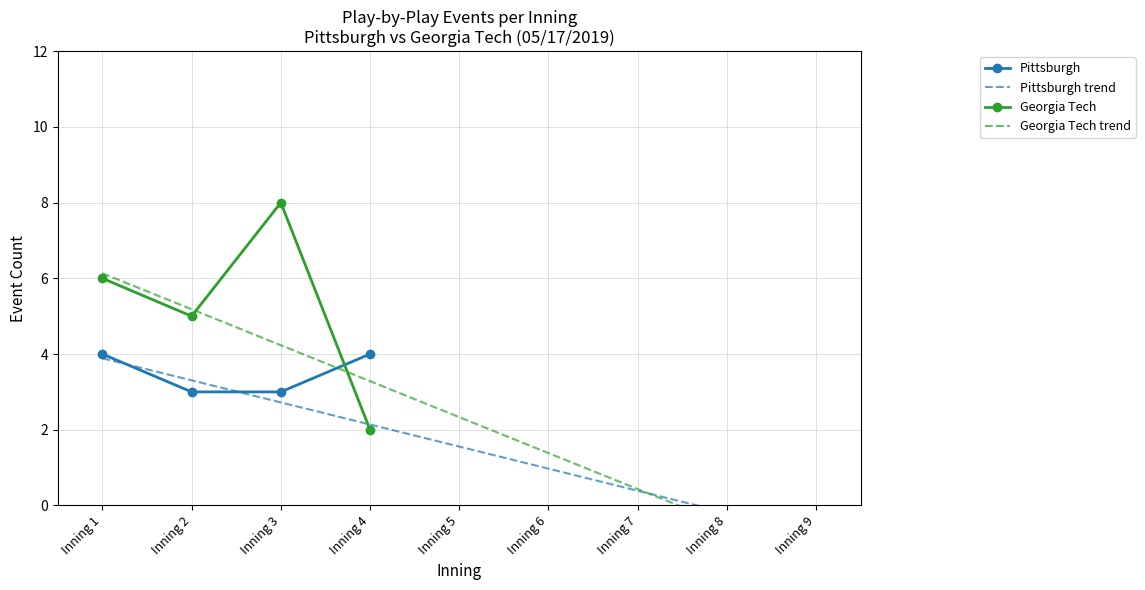

The Georgia Tech - Events per Inning series shows 1 at Inning 2. True or false?

False